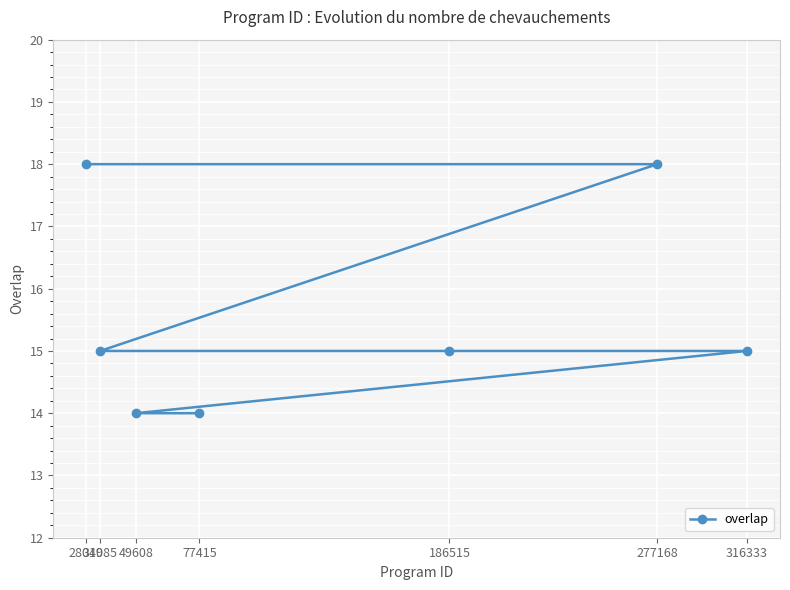

What is the maximum value shown in the chart?

18